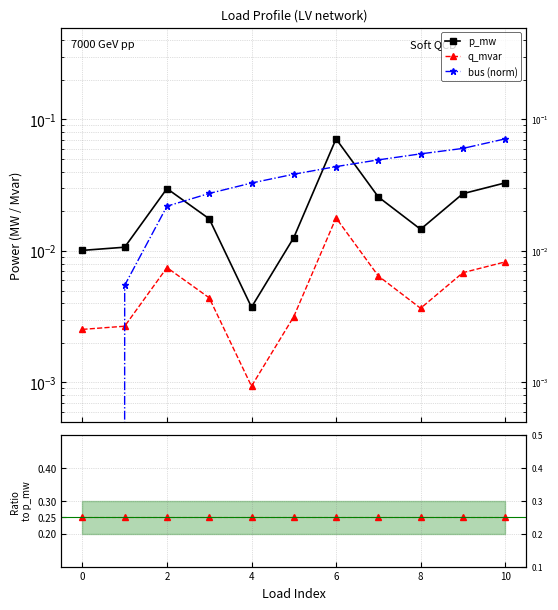

How many values in the bus (norm) series exceed 0?

10